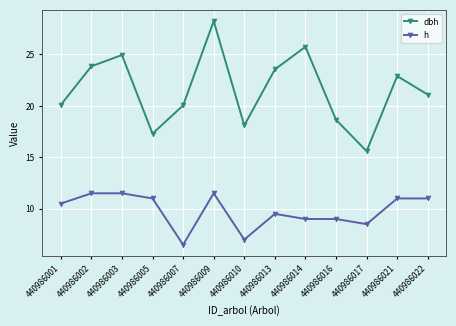

How many h values are between 9 and 11?

7